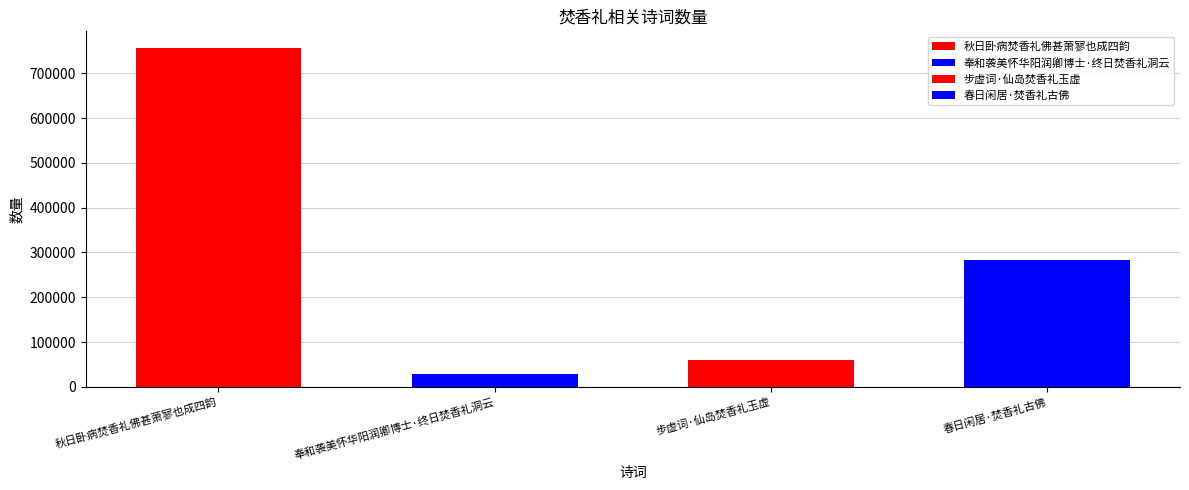

Between 步虚词·仙岛焚香礼玉虚 and 春日闲居·焚香礼古佛, which is larger?

春日闲居·焚香礼古佛